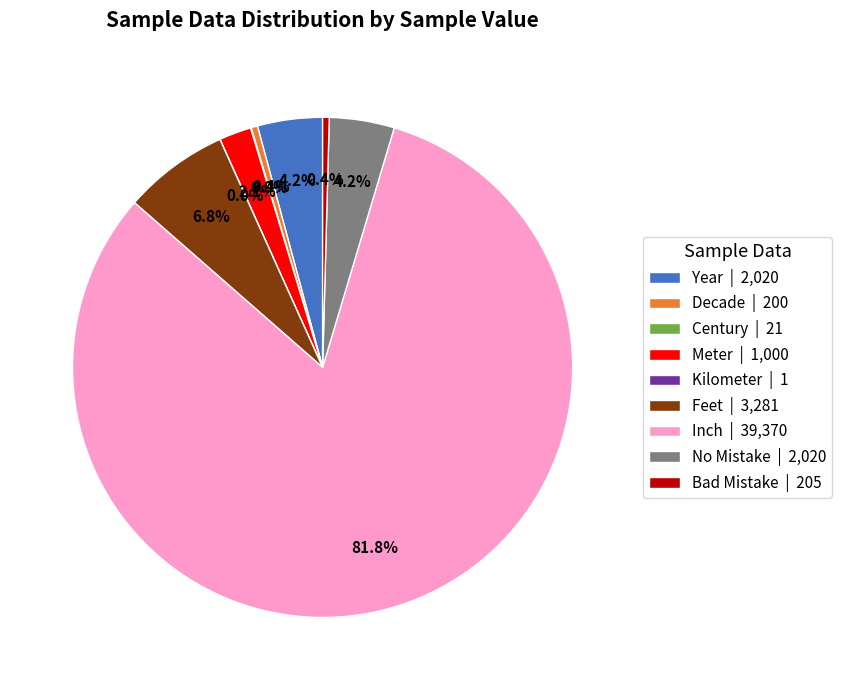

Is there a majority slice in this chart?

Yes